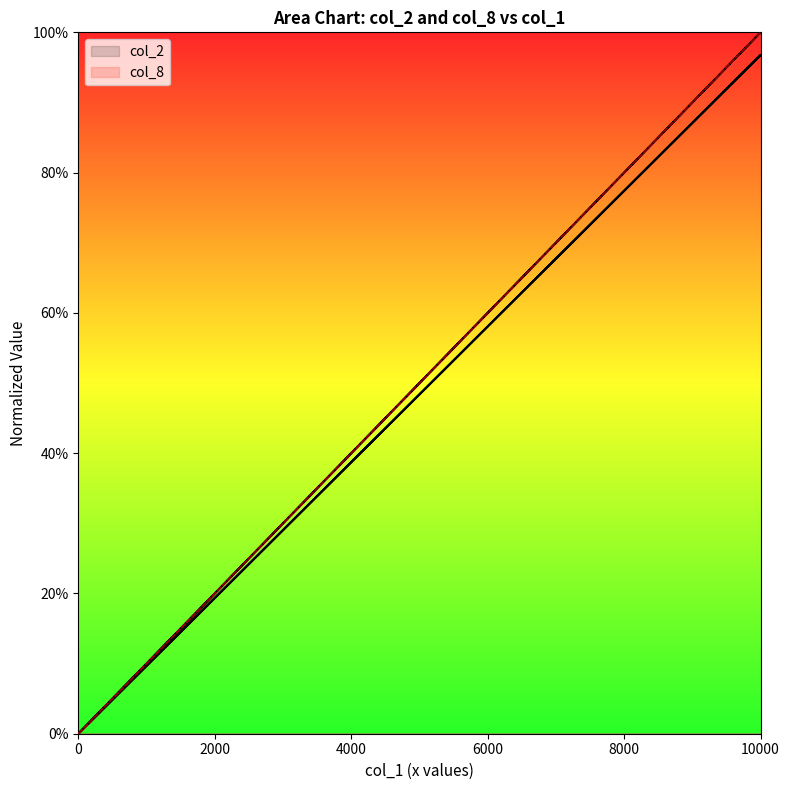

Count the col_8 values in the range 0 to 1.

20